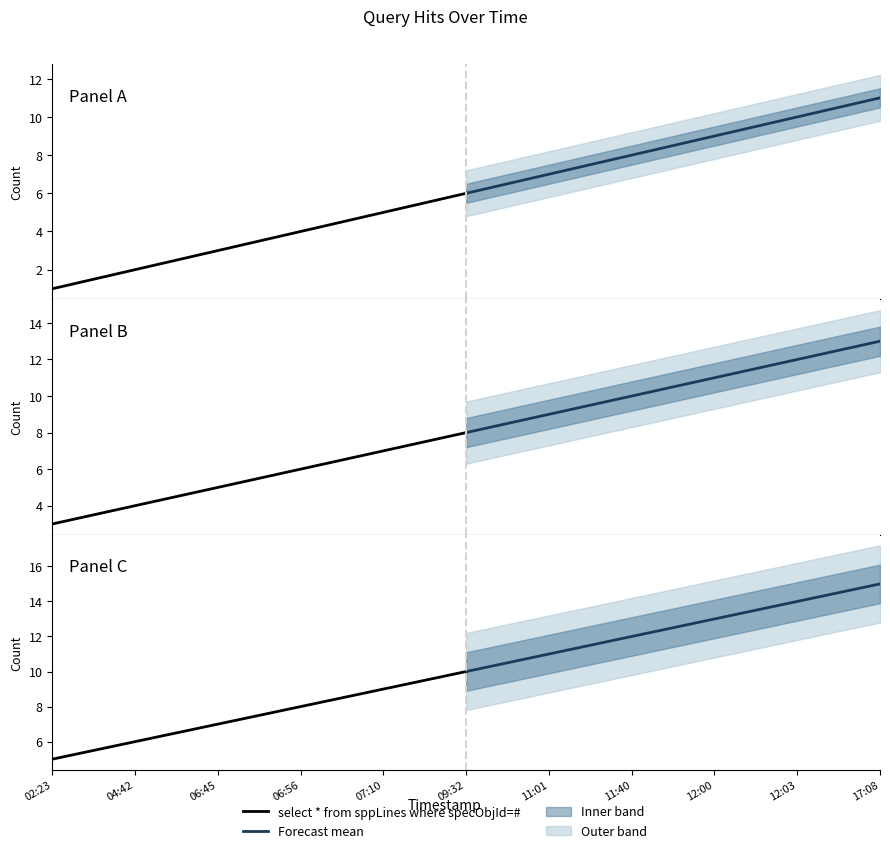

True or false: select * from sppLines where specObjId=# and Forecast mean intersect in this chart.

False